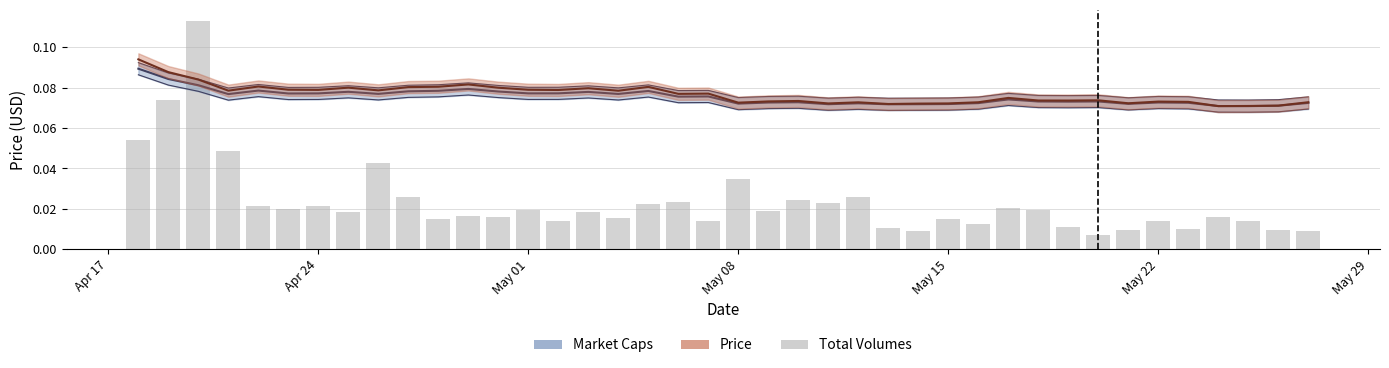

The value at May 22 is 0.0. True or false?

True